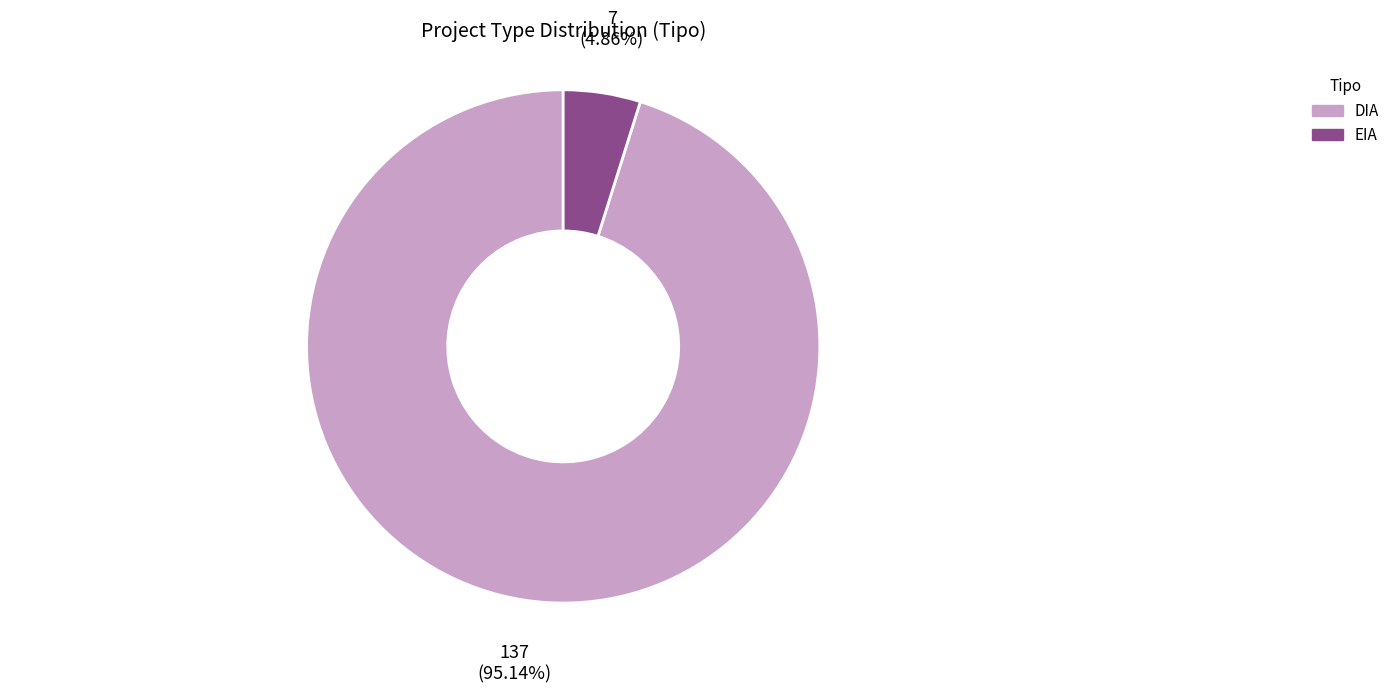

Which has a higher value, DIA or EIA?

DIA